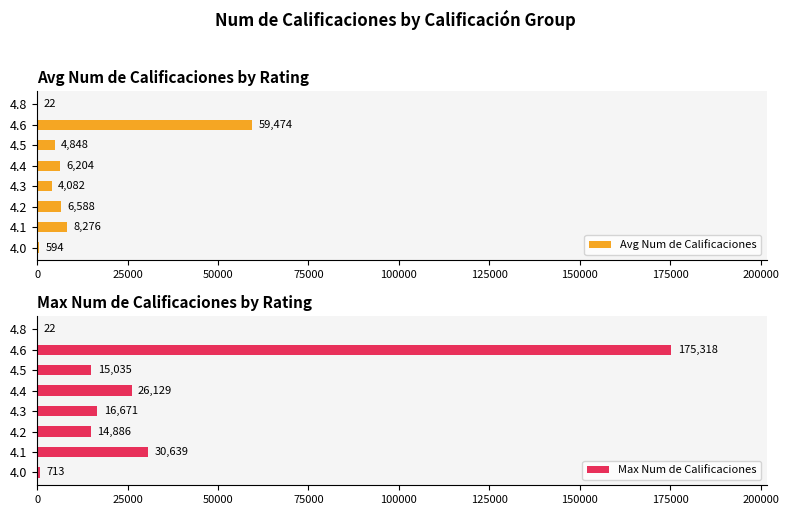

Read the Max Num de Calificaciones value at 4.6.

175318